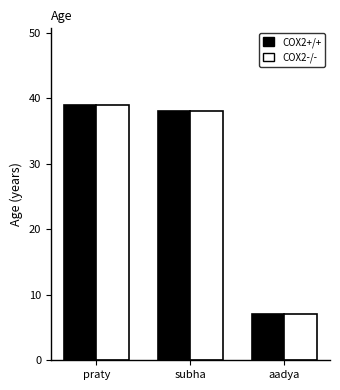

Reading left to right, list all the values displayed in this chart.

COX2+/+: praty=39	subha=38	aadya=7
COX2-/-: praty=39	subha=38	aadya=7